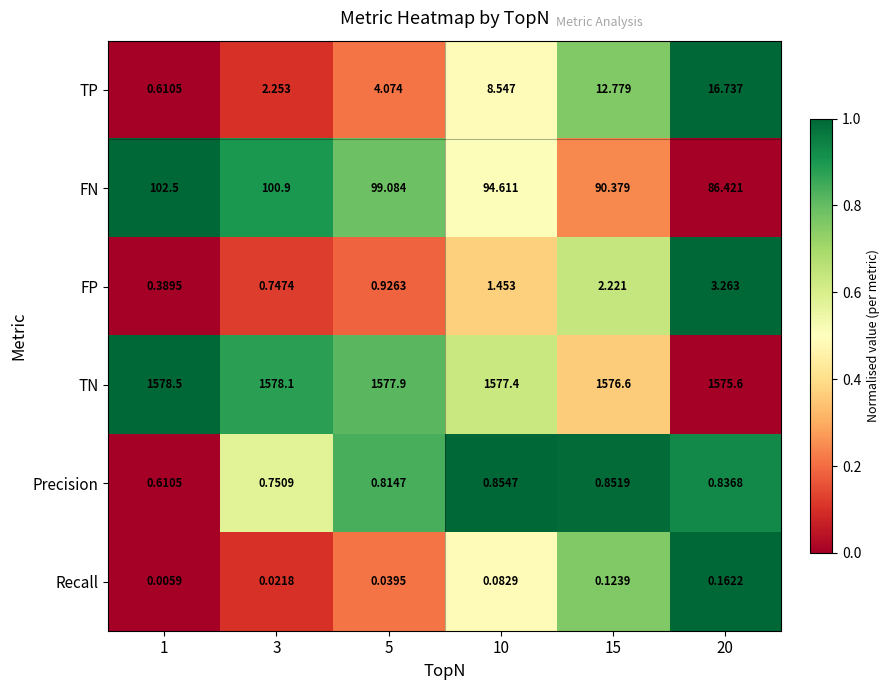

Between 3 and 20, which series saw the biggest shift?

TP